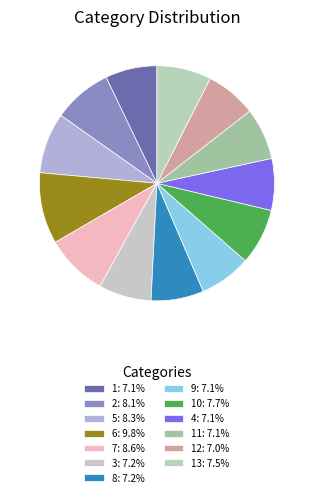

Rank the categories by value from highest to lowest.

6, 7, 5, 2, 10, 13, 3, 8, 1, 9, 4, 11, 12